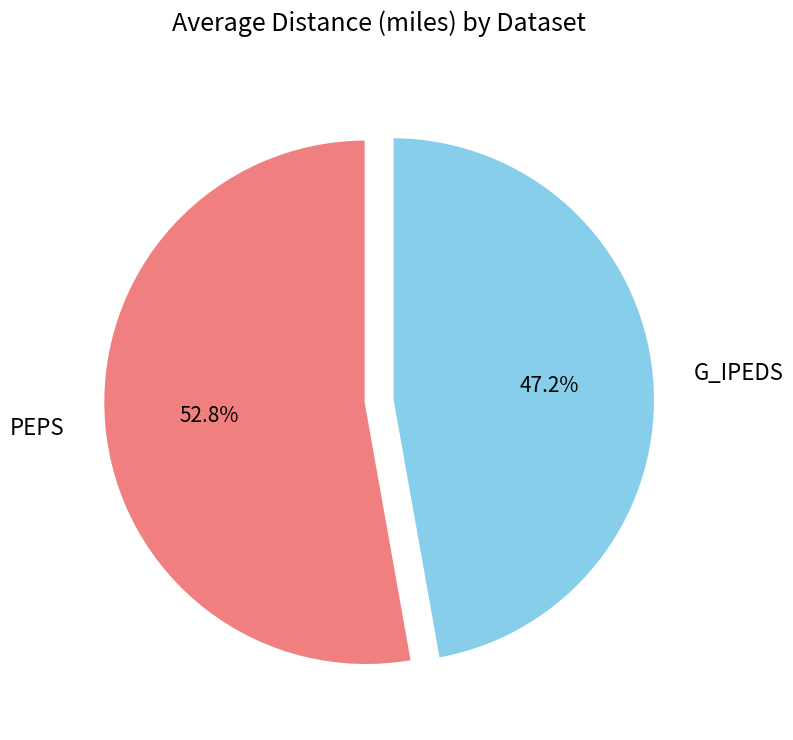

To the nearest percent, what is the average slice percentage?

50%